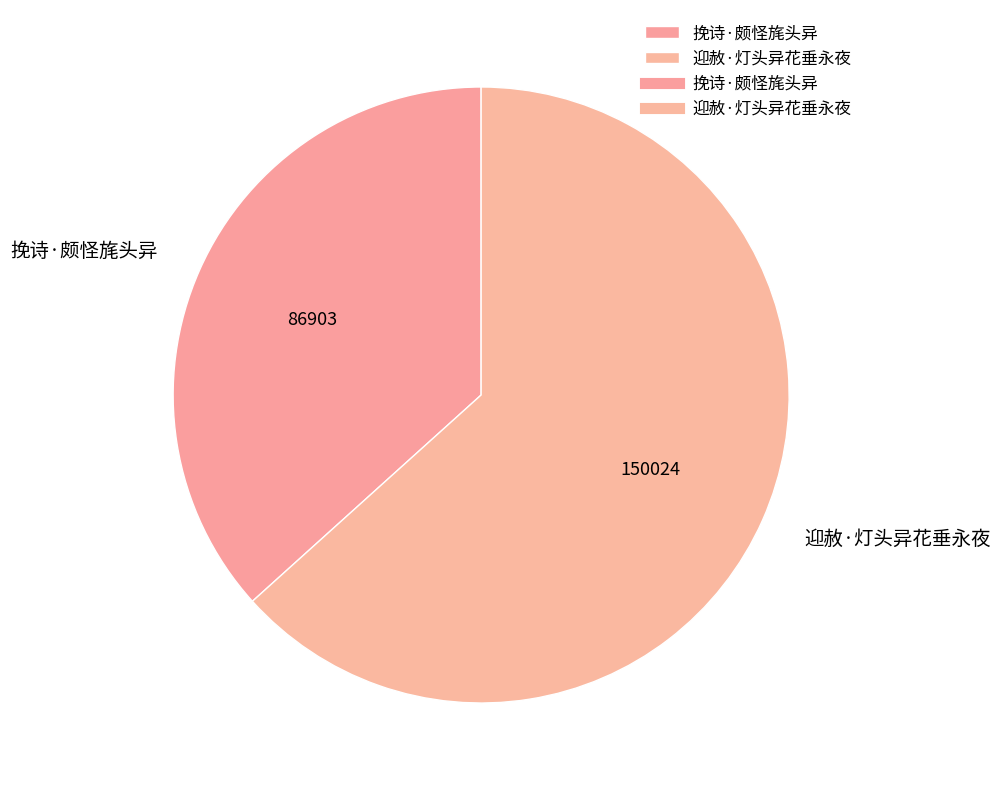

How many slices are in this pie chart?

2